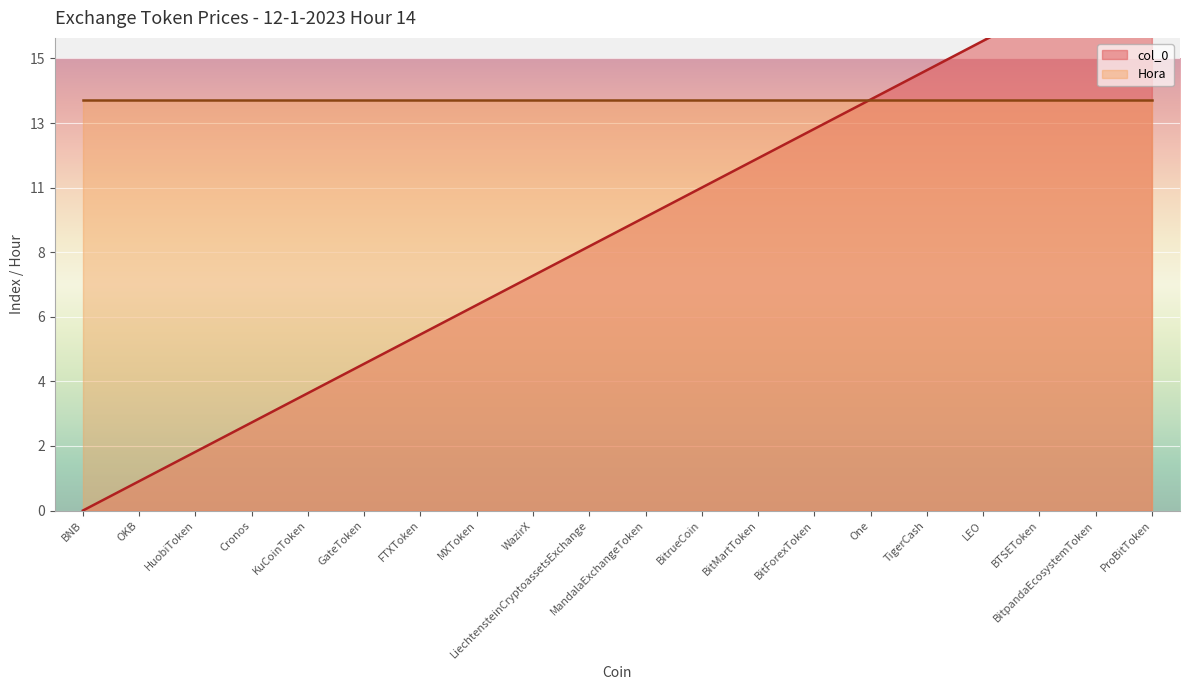

What is the label of the 9th point from the right?

BitrueCoin